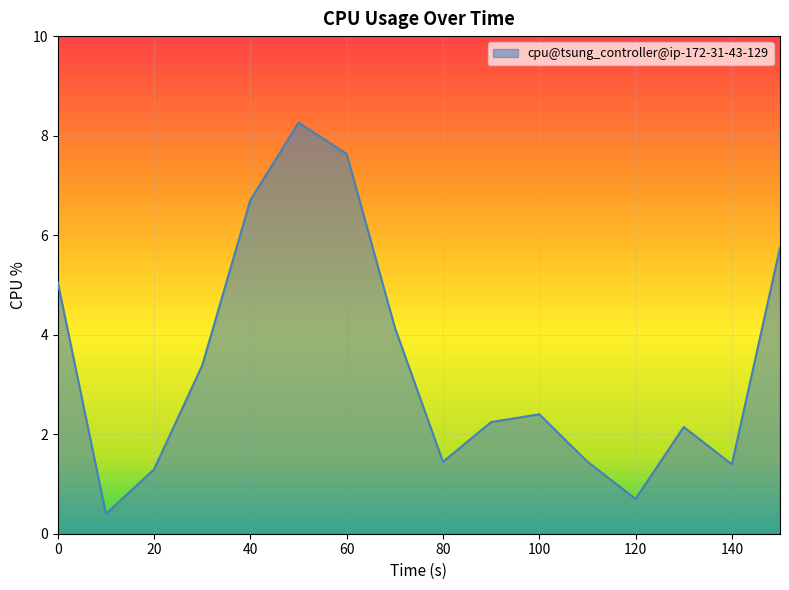

What is the minimum value shown in the chart?

0.4